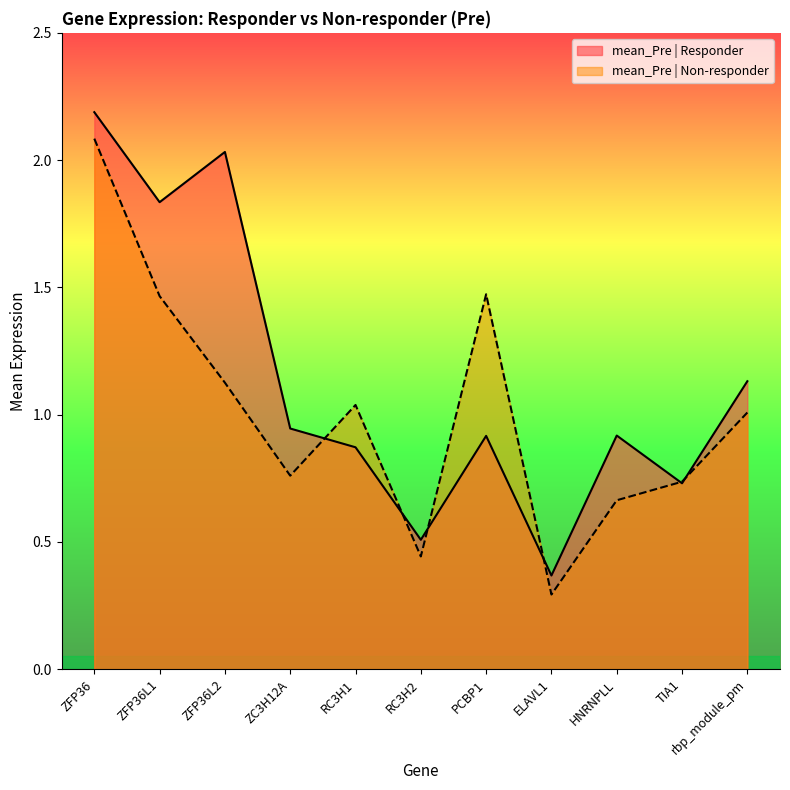

What is the value of the mean_Pre | Responder point at the 3rd from the left?

2.0